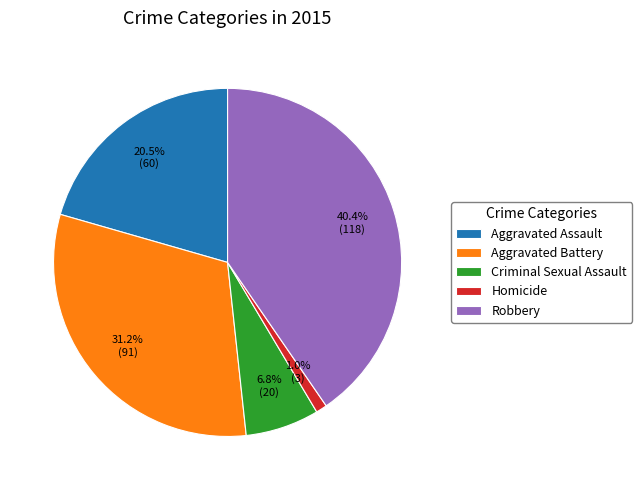

How many segments does this pie chart have?

5